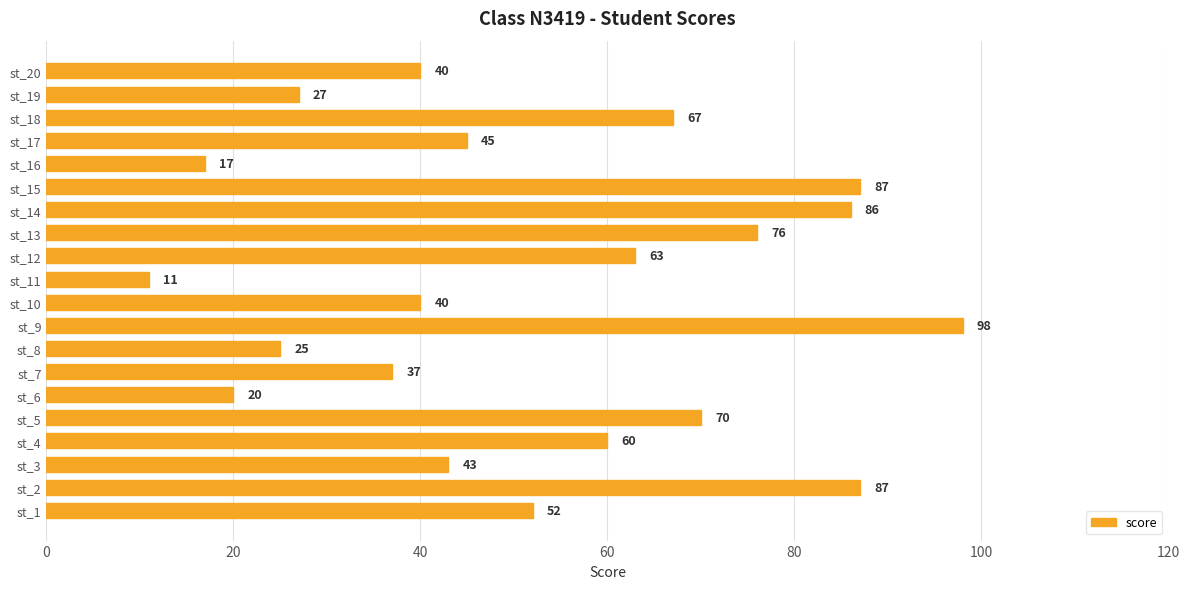

What is the difference between the second highest and second lowest values?

70